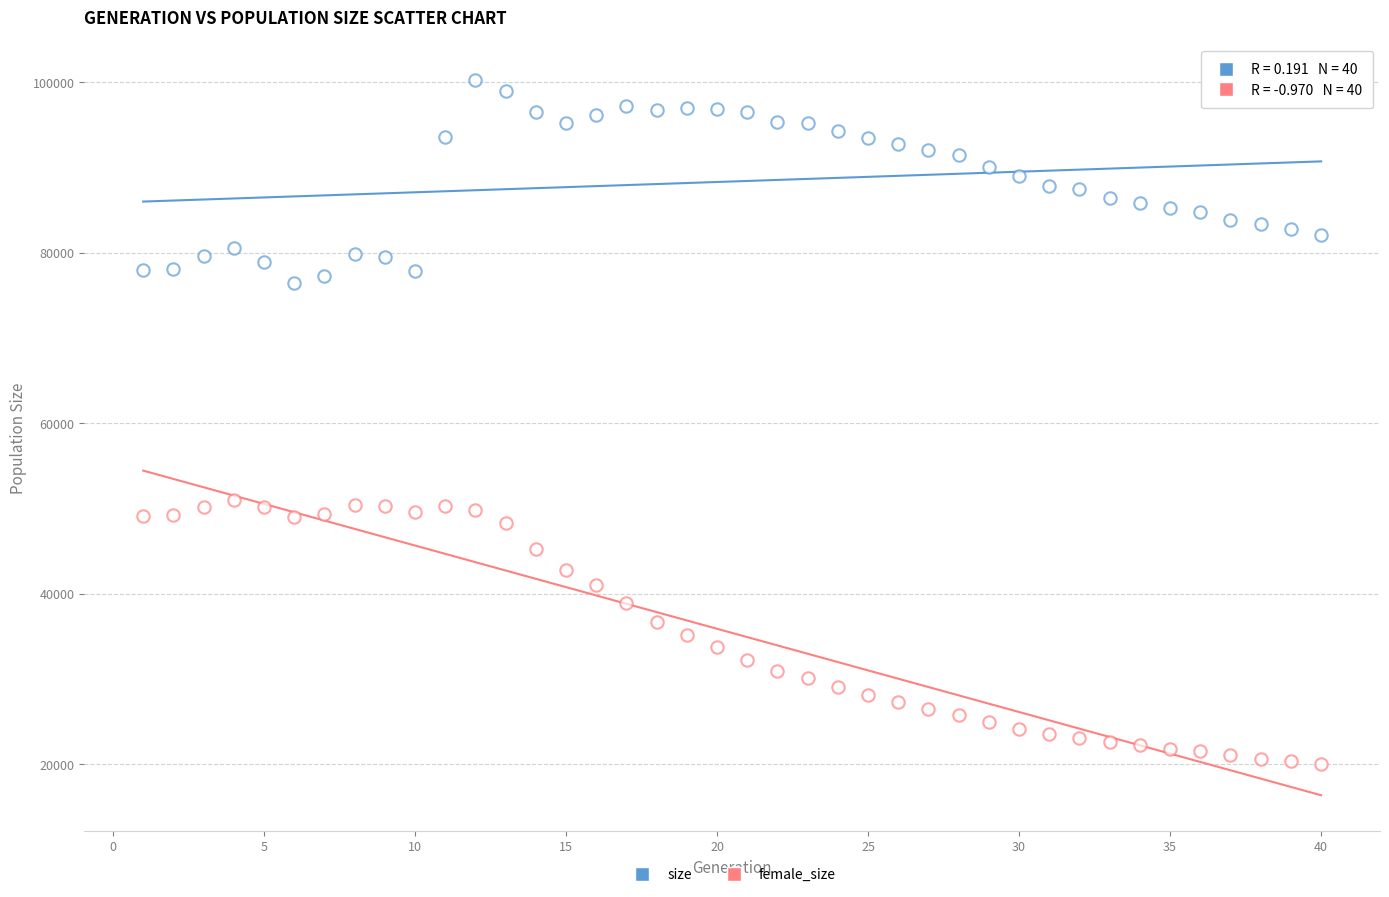

How many data points are displayed?

80